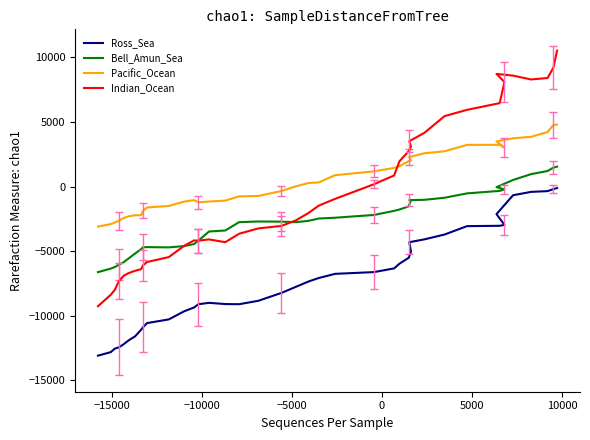

What is the sum of all Pacific_Ocean values?

18374